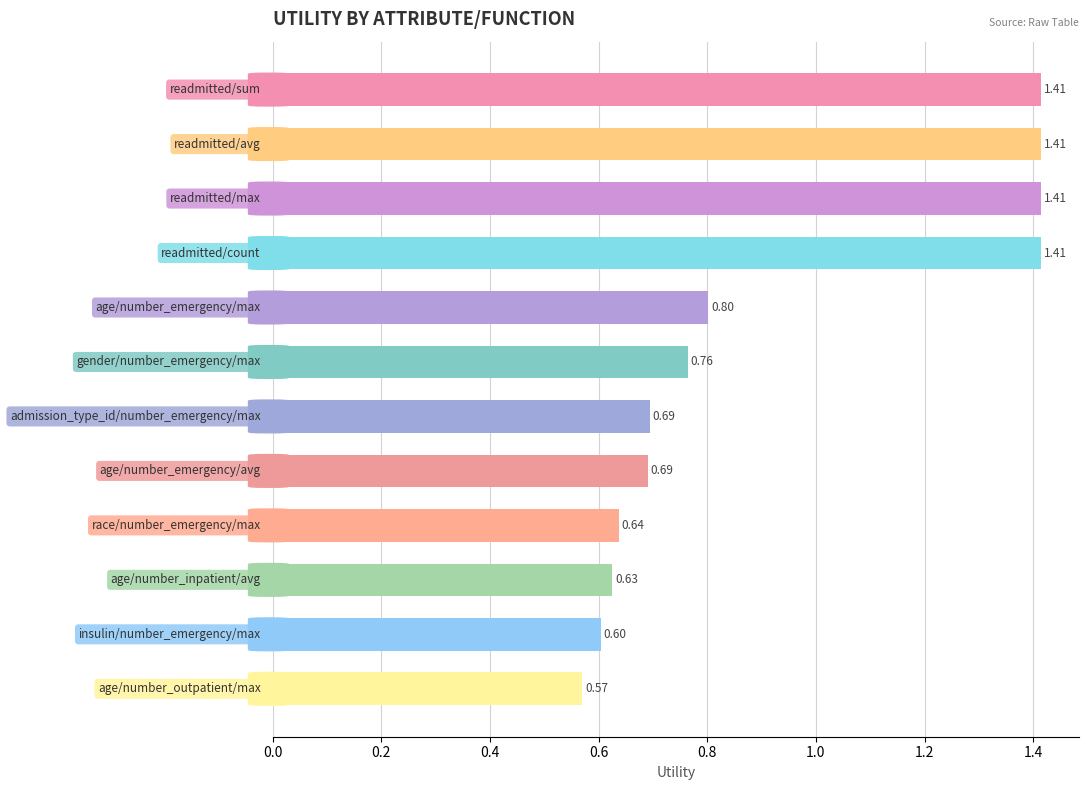

What is the sum of all values?

11.0